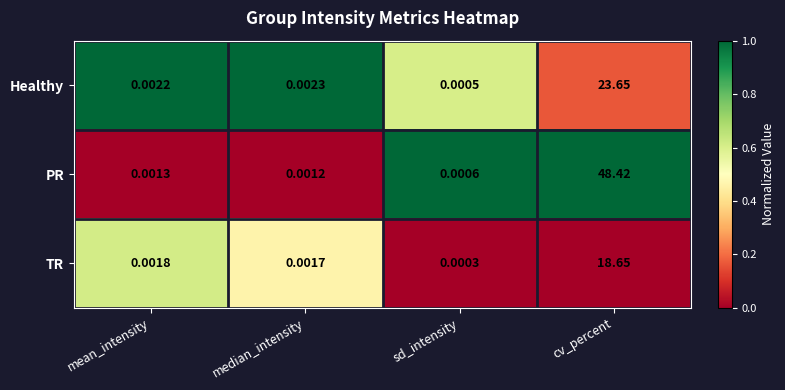

Which series has the largest total across all categories?

PR